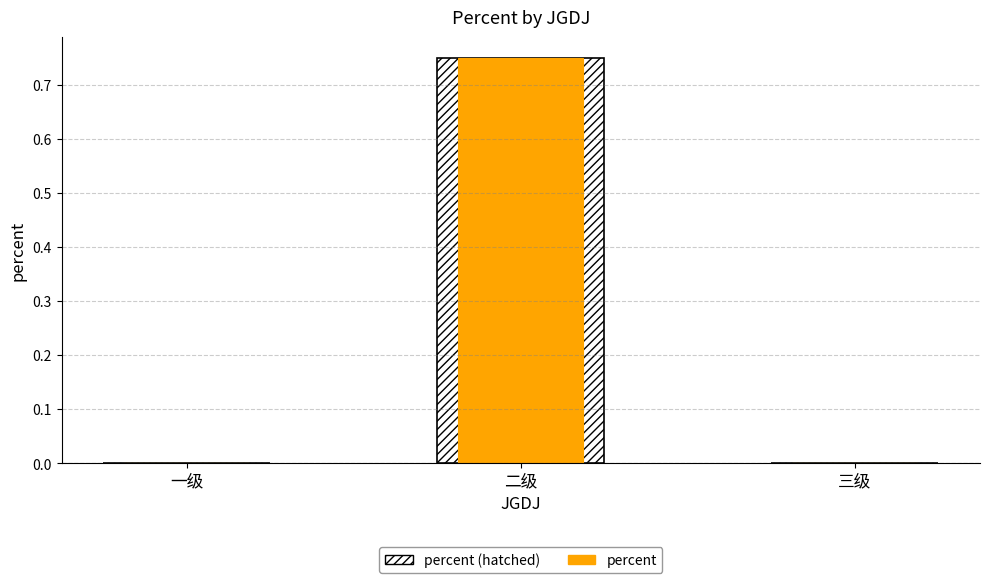

At how many categories does at least one series exceed 0?

1